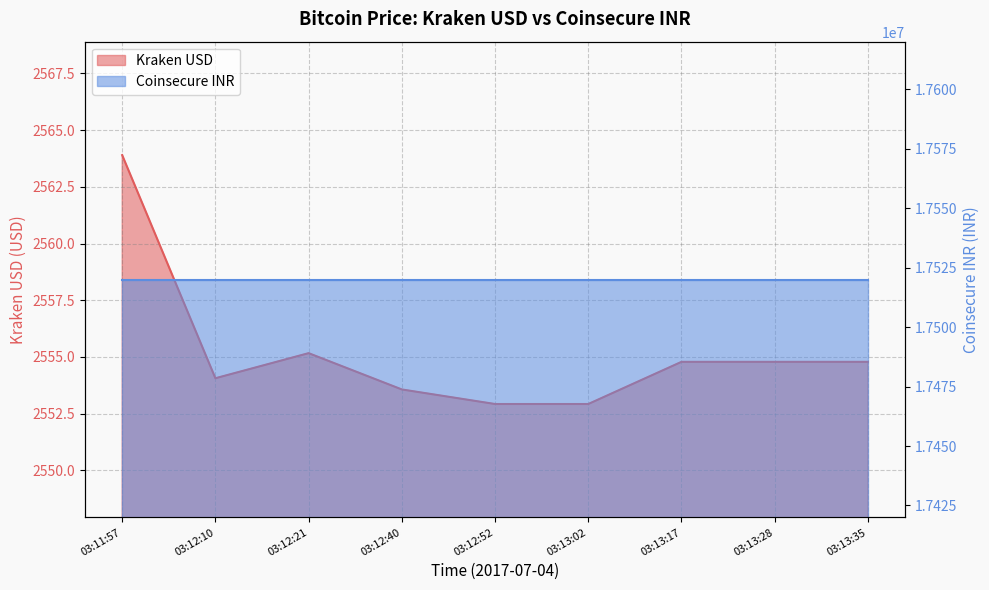

The chart shows a value of 2563.9 at 03:11:57. True or false?

True